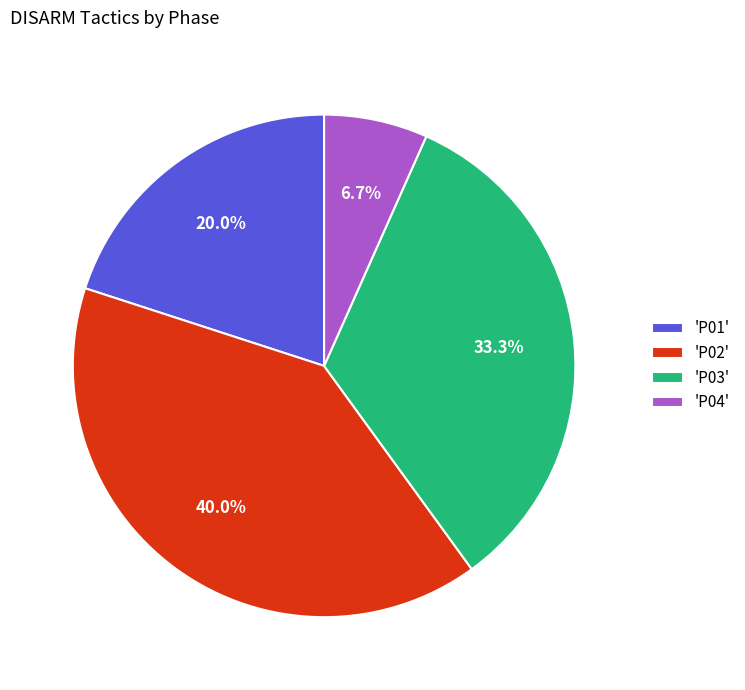

Combined, what portion of the pie is 'P02' and 'P03'?

73.3%